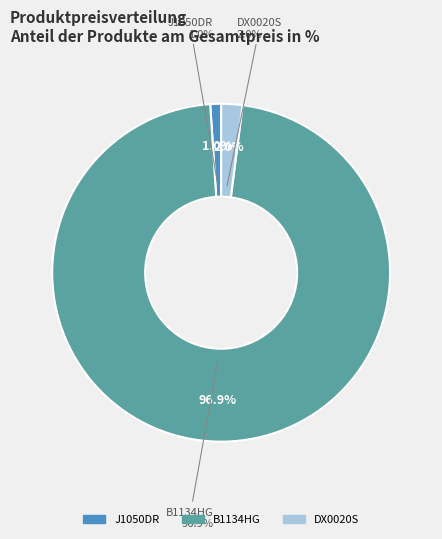

To the nearest percent, what is the average slice percentage?

33%